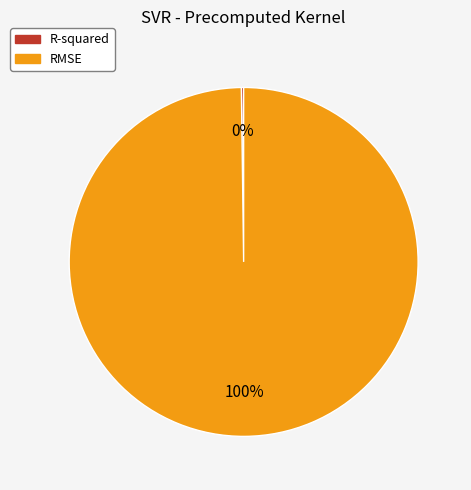

Which slice represents more than half of the pie?

RMSE